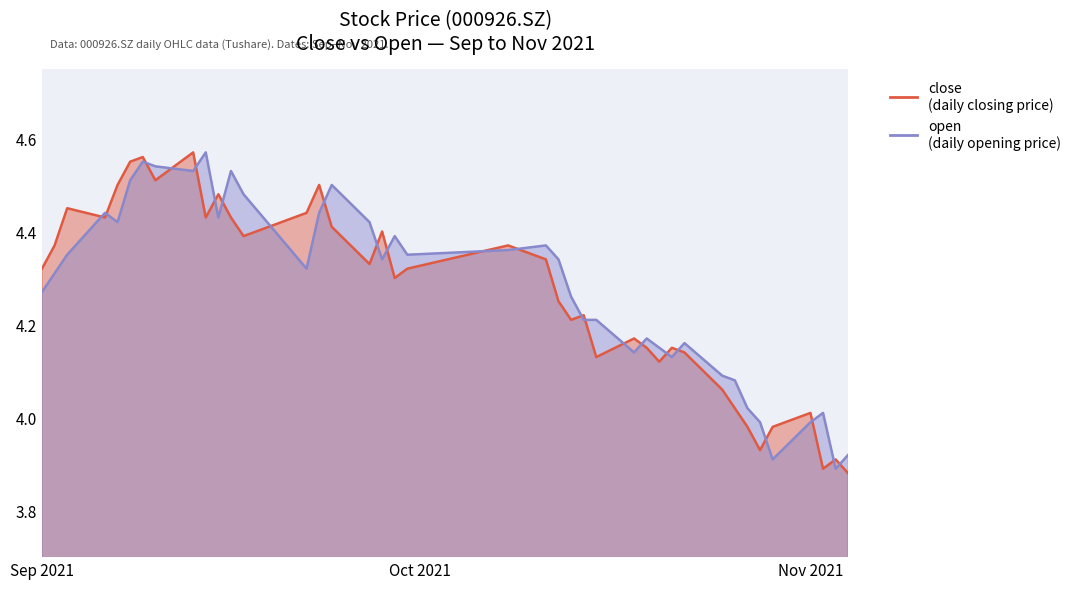

Rank the categories by close value from lowest to highest.

2021/11/04, 2021/11/02, 2021/11/03, 2021/10/28, 2021/10/27, 2021/10/29, 2021/11/01, 2021/10/26, 2021/10/25, 2021/10/20, 2021/10/15, 2021/10/22, 2021/10/19, 2021/10/21, 2021/10/18, 2021/10/13, 2021/10/14, 2021/10/12, 2021/09/29, 2021/09/01, 2021/09/30, 2021/09/27, 2021/10/11, 2021/09/02, 2021/10/08, 2021/09/17, 2021/09/28, 2021/09/24, 2021/09/06, 2021/09/14, 2021/09/16, 2021/09/22, 2021/09/03, 2021/09/15, 2021/09/07, 2021/09/23, 2021/09/10, 2021/09/08, 2021/09/09, 2021/09/13